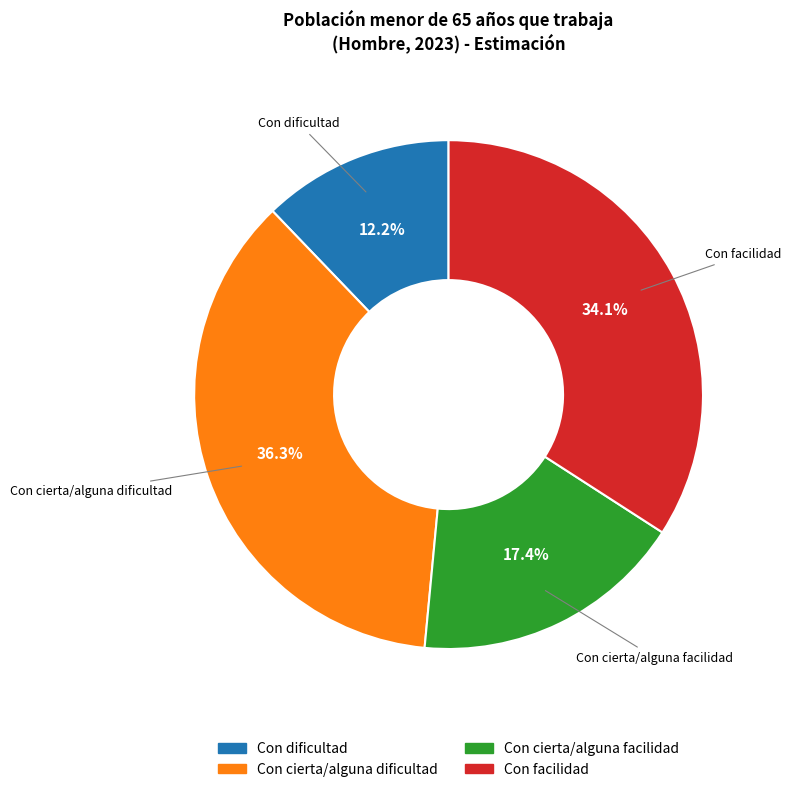

To the nearest percent, what is the combined percentage of Con cierta/alguna facilidad and Con dificultad?

30%